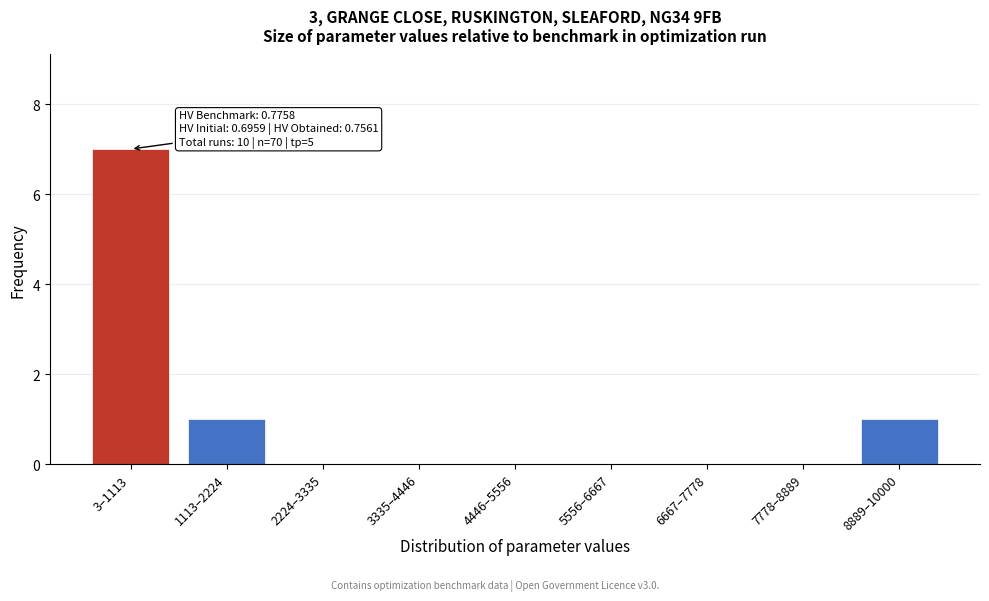

Reading right to left, extract all data points from this chart.

8889–10000=1	7778–8889=0	6667–7778=0	5556–6667=0	4446–5556=0	3335–4446=0	2224–3335=0	1113–2224=1	3–1113=7